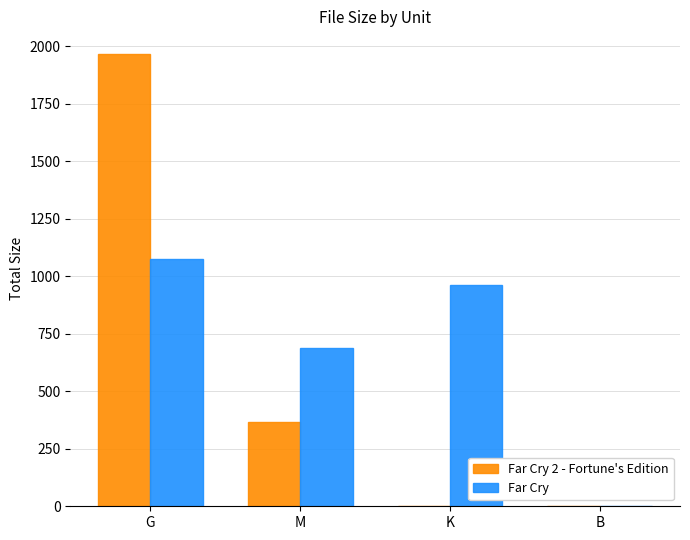

What is the sum of all Far Cry 2 - Fortune's Edition values?

2332.1